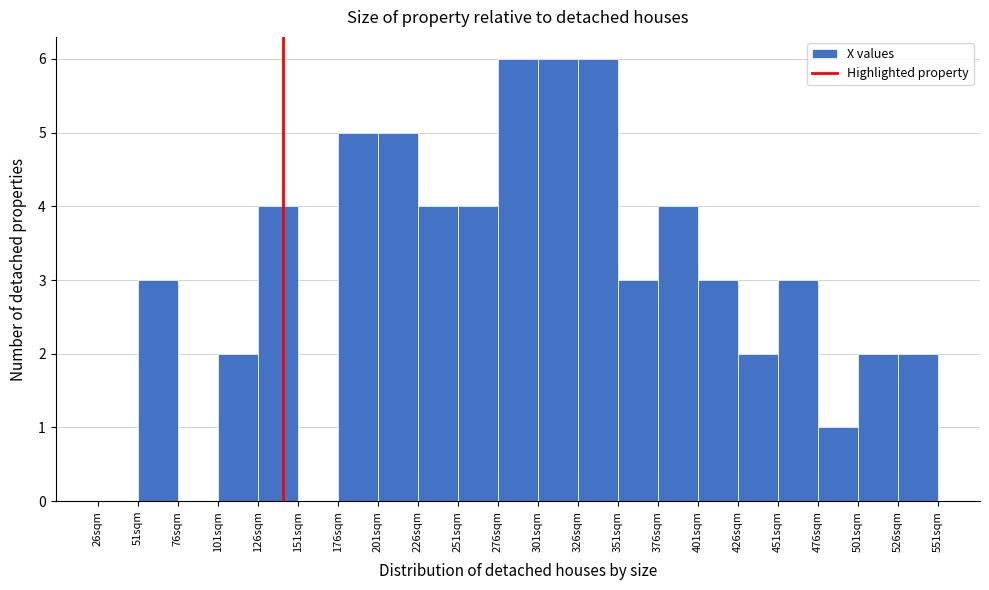

Reading left to right, list every bar in this chart as the range it spans on the x-axis followed by its height. Neither the bar edges nor the heights are printed on the chart, so give them approximately, as read against the axes.

26 to 51: 0
51 to 76: 3
76 to 101: 0
101 to 126: 2
126 to 151: 4
151 to 176: 0
176 to 201: 5
201 to 226: 5
226 to 251: 4
251 to 276: 4
276 to 301: 6
301 to 326: 6
326 to 351: 6
351 to 376: 3
376 to 401: 4
401 to 426: 3
426 to 451: 2
451 to 476: 3
476 to 501: 1
501 to 526: 2
526 to 551: 2